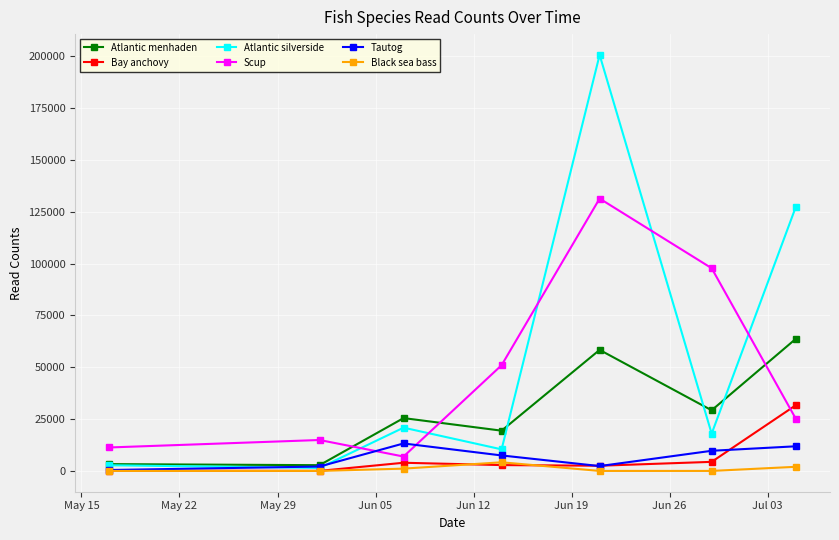

What is the lowest value of the Atlantic silverside series?

1434